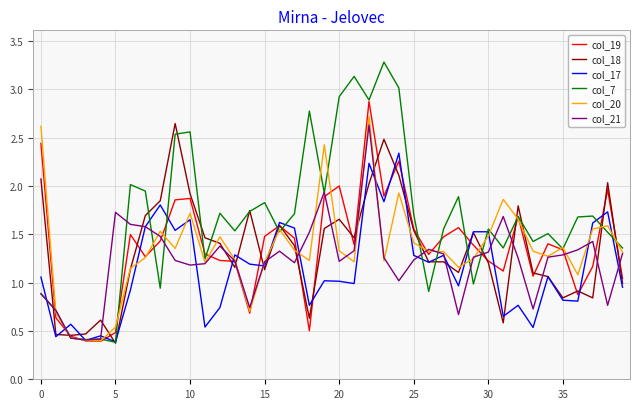

Which series has the largest total across all categories?

col_7